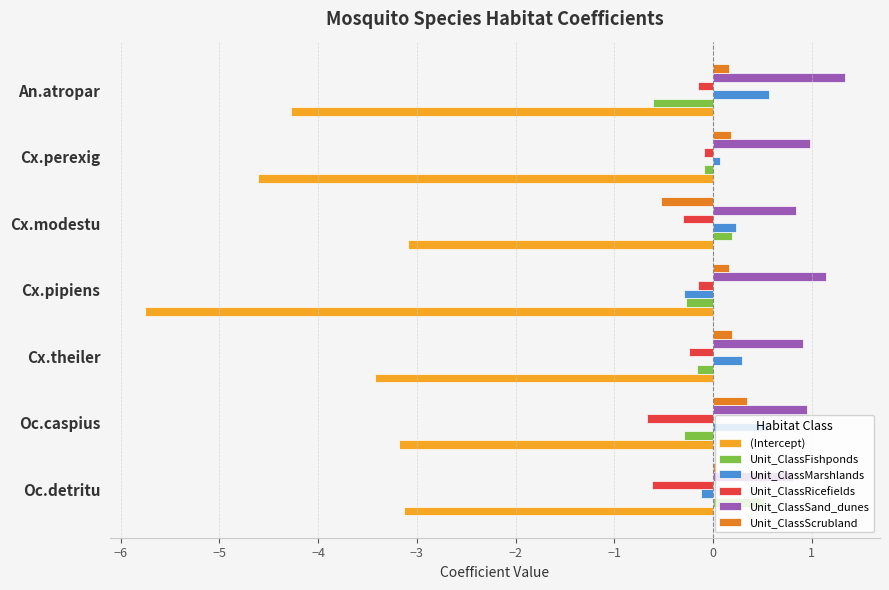

What are all the series names shown in the legend?

(Intercept), Unit_ClassFishponds, Unit_ClassMarshlands, Unit_ClassRicefields, Unit_ClassSand_dunes, Unit_ClassScrubland